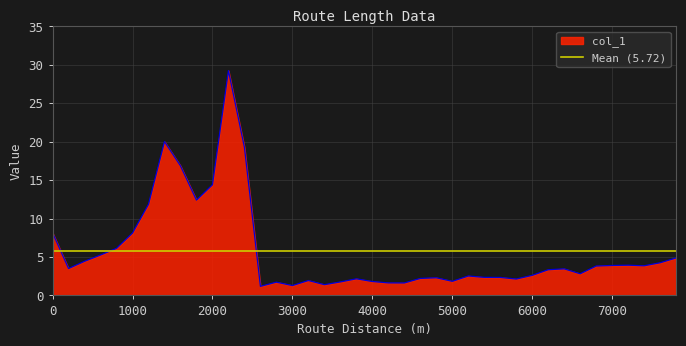

Between 600 and 4600, which is larger?

600